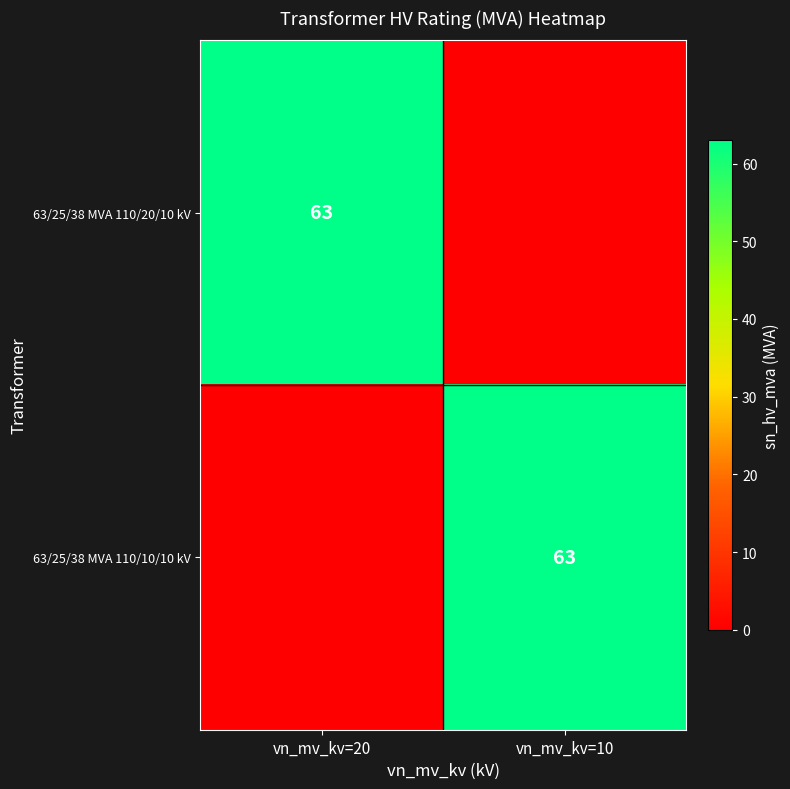

The 63/25/38 MVA 110/20/10 kV series shows 88 at vn_mv_kv=20. True or false?

False